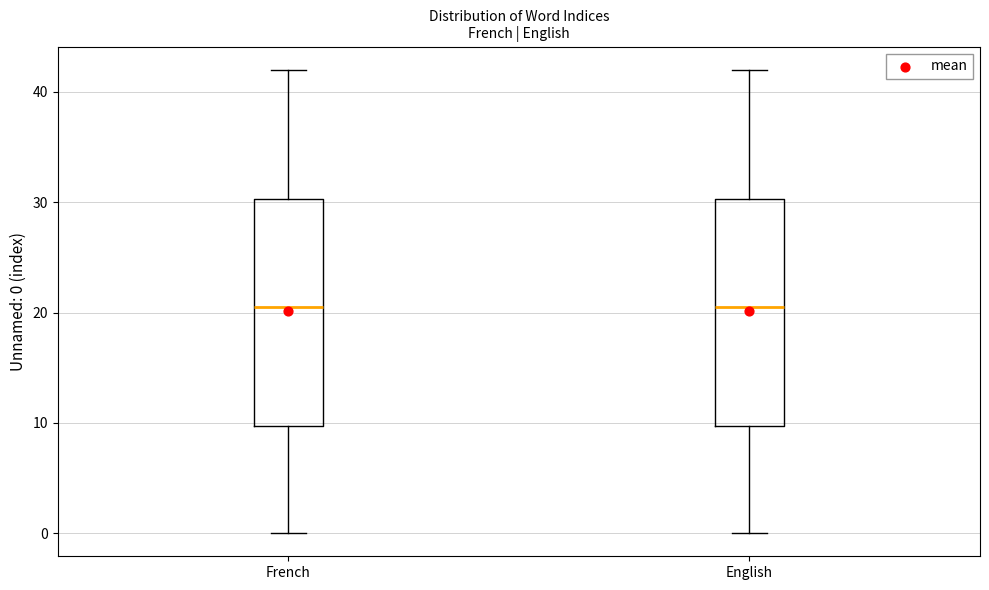

Reading left to right, transcribe this box plot: for each box, give where its median line is, the range the box spans, and where its two whiskers end, as read against the y-axis. The values are not printed on the chart, so give them approximately, as read against the axis.

French: median 21, box 10 to 30, whiskers 0 to 42
English: median 21, box 10 to 30, whiskers 0 to 42